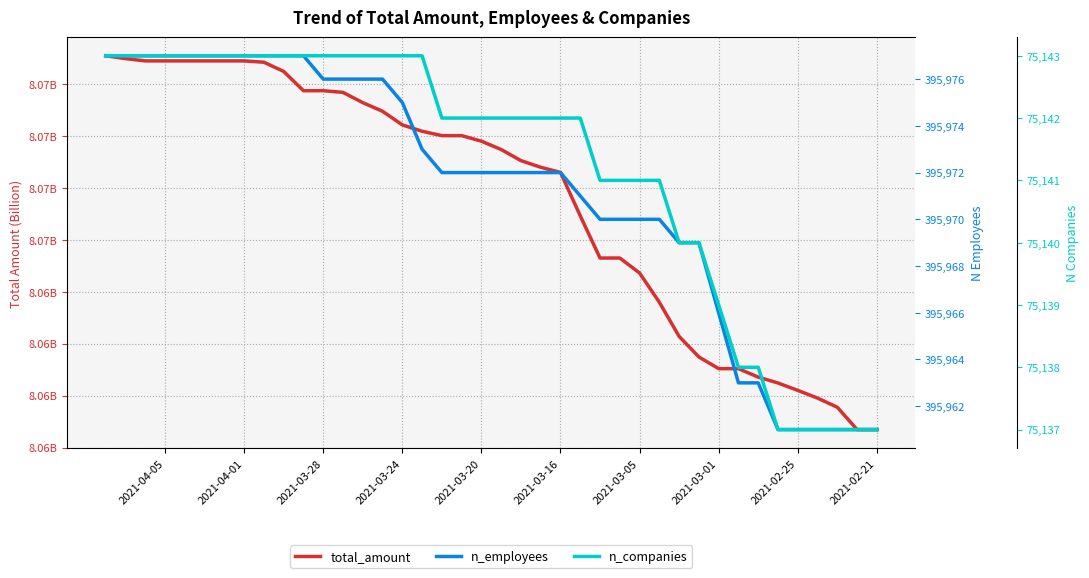

Which has a higher value, 2021-04-05 or 18?

2021-04-05